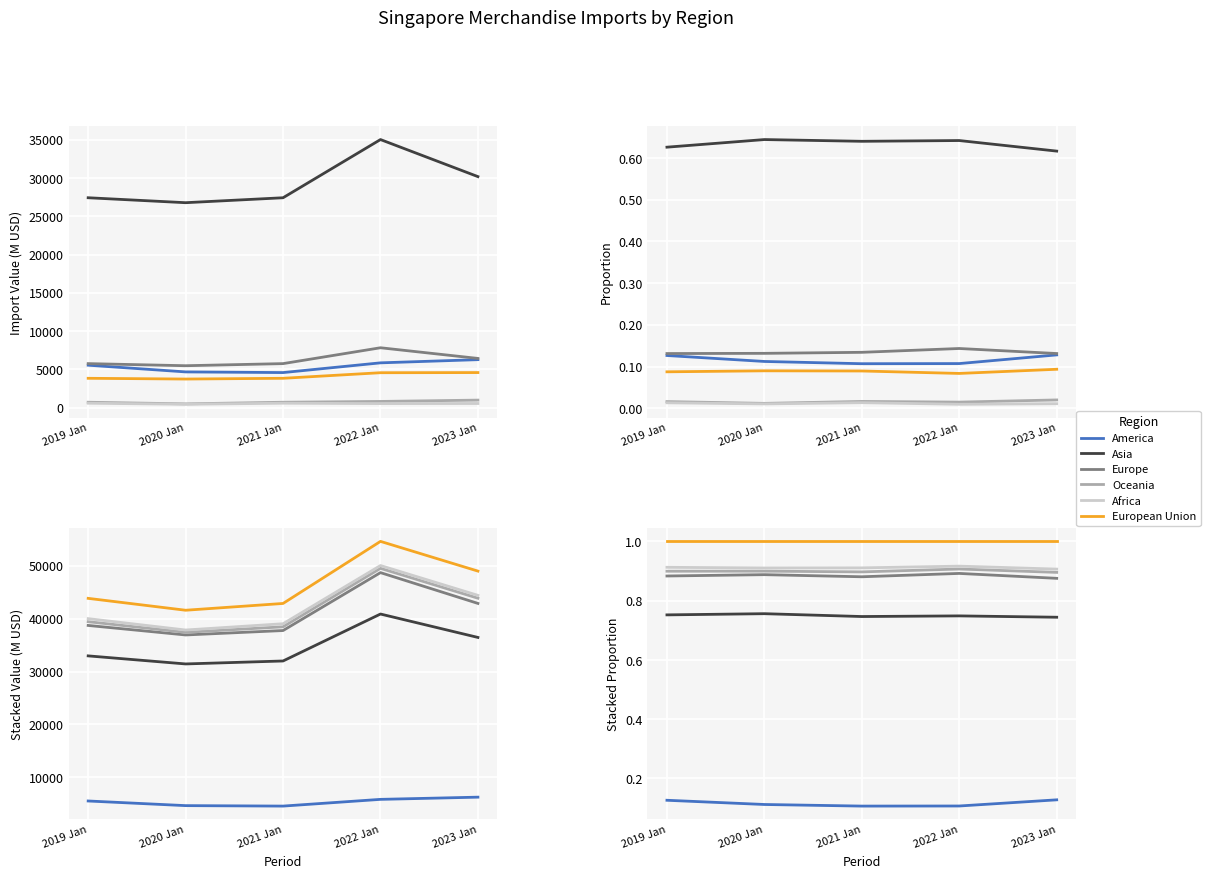

Does the chart display data point markers on the line(s)?

No